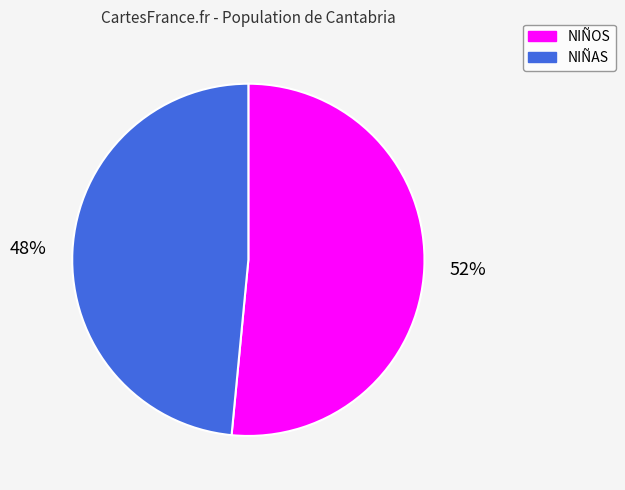

Count the number of slices in the pie.

2